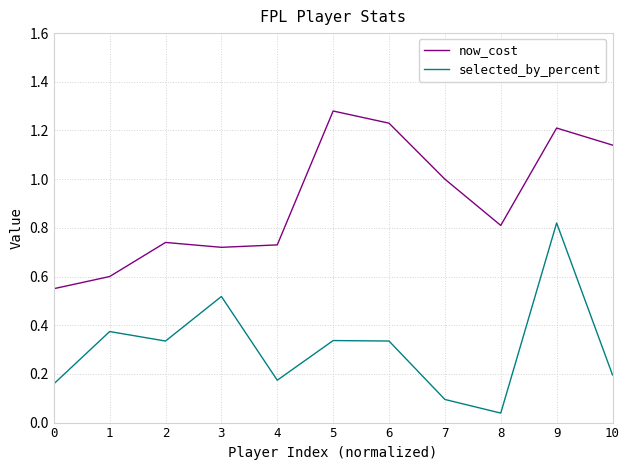

Which category has the lowest value across all series?

8